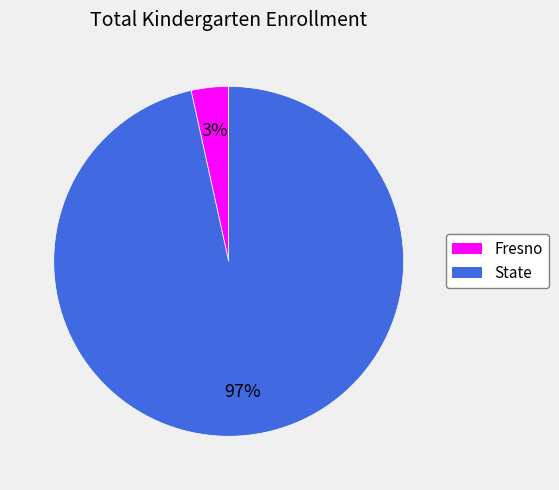

Is there any slice that represents more than half of the pie?

Yes